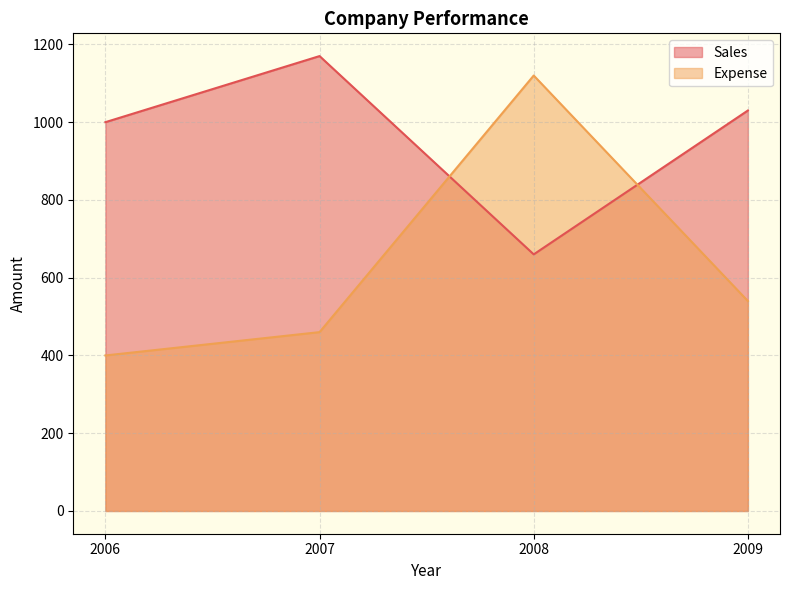

Rank the series by their average value, from highest to lowest.

Sales, Expense